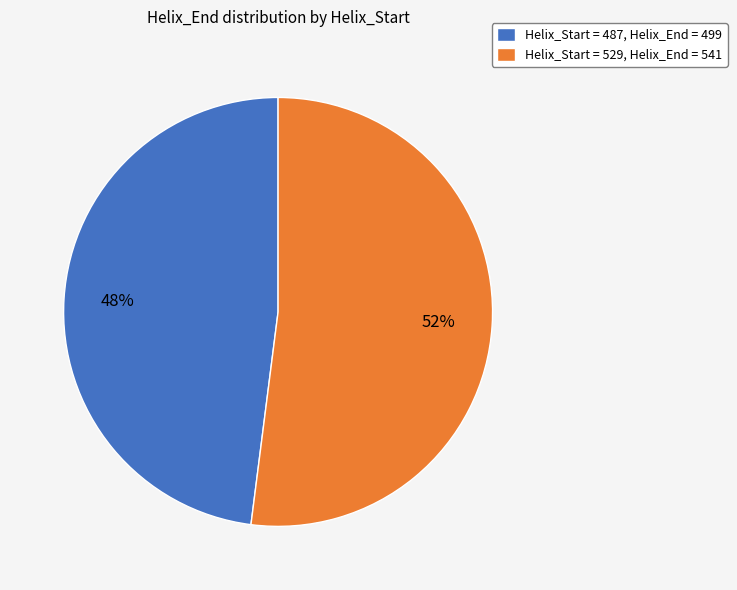

The Helix_Start = 487, Helix_End = 499 slice represents 36% of the pie. True or false?

False